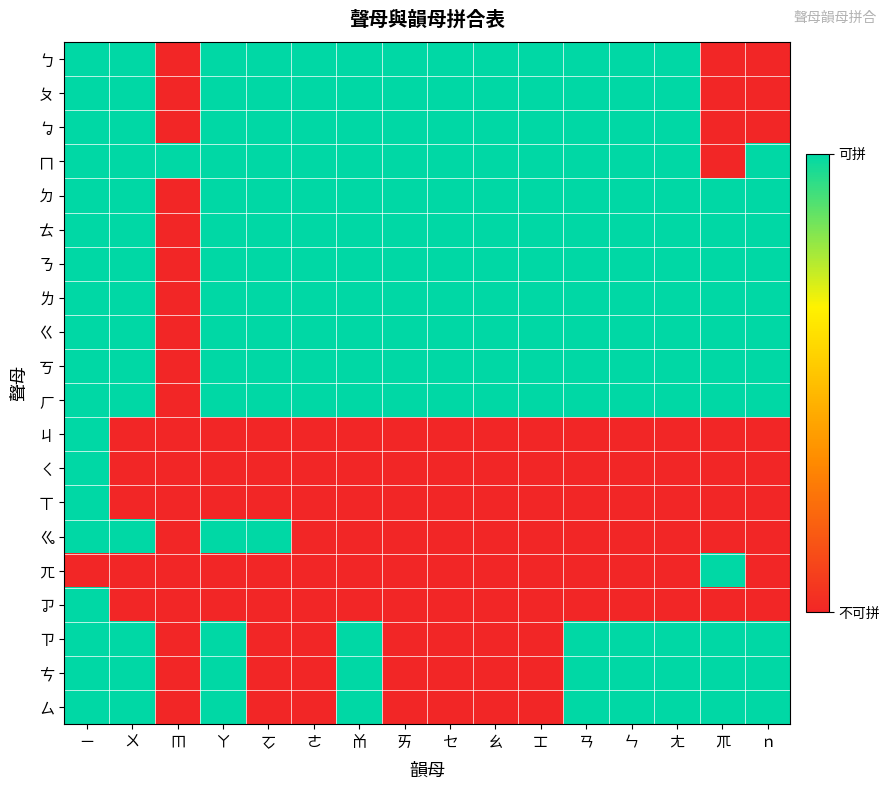

Reading right to left, extract all data points from this chart.

ㄅ: ｎ=0	ㆭ=0	ㄤ=1	ㄣ=1	ㄢ=1	ㆲ=1	ㄠ=1	ㆤ=1	ㄞ=1	ㆰ=1	ㄜ=1	ㆦ=1	ㄚ=1	ㆬ=0	ㄨ=1	ㄧ=1
ㄆ: ｎ=0	ㆭ=0	ㄤ=1	ㄣ=1	ㄢ=1	ㆲ=1	ㄠ=1	ㆤ=1	ㄞ=1	ㆰ=1	ㄜ=1	ㆦ=1	ㄚ=1	ㆬ=0	ㄨ=1	ㄧ=1
ㆠ: ｎ=0	ㆭ=0	ㄤ=1	ㄣ=1	ㄢ=1	ㆲ=1	ㄠ=1	ㆤ=1	ㄞ=1	ㆰ=1	ㄜ=1	ㆦ=1	ㄚ=1	ㆬ=0	ㄨ=1	ㄧ=1
ㄇ: ｎ=1	ㆭ=0	ㄤ=1	ㄣ=1	ㄢ=1	ㆲ=1	ㄠ=1	ㆤ=1	ㄞ=1	ㆰ=1	ㄜ=1	ㆦ=1	ㄚ=1	ㆬ=1	ㄨ=1	ㄧ=1
ㄉ: ｎ=1	ㆭ=1	ㄤ=1	ㄣ=1	ㄢ=1	ㆲ=1	ㄠ=1	ㆤ=1	ㄞ=1	ㆰ=1	ㄜ=1	ㆦ=1	ㄚ=1	ㆬ=0	ㄨ=1	ㄧ=1
ㄊ: ｎ=1	ㆭ=1	ㄤ=1	ㄣ=1	ㄢ=1	ㆲ=1	ㄠ=1	ㆤ=1	ㄞ=1	ㆰ=1	ㄜ=1	ㆦ=1	ㄚ=1	ㆬ=0	ㄨ=1	ㄧ=1
ㄋ: ｎ=1	ㆭ=1	ㄤ=1	ㄣ=1	ㄢ=1	ㆲ=1	ㄠ=1	ㆤ=1	ㄞ=1	ㆰ=1	ㄜ=1	ㆦ=1	ㄚ=1	ㆬ=0	ㄨ=1	ㄧ=1
ㄌ: ｎ=1	ㆭ=1	ㄤ=1	ㄣ=1	ㄢ=1	ㆲ=1	ㄠ=1	ㆤ=1	ㄞ=1	ㆰ=1	ㄜ=1	ㆦ=1	ㄚ=1	ㆬ=0	ㄨ=1	ㄧ=1
ㄍ: ｎ=1	ㆭ=1	ㄤ=1	ㄣ=1	ㄢ=1	ㆲ=1	ㄠ=1	ㆤ=1	ㄞ=1	ㆰ=1	ㄜ=1	ㆦ=1	ㄚ=1	ㆬ=0	ㄨ=1	ㄧ=1
ㄎ: ｎ=1	ㆭ=1	ㄤ=1	ㄣ=1	ㄢ=1	ㆲ=1	ㄠ=1	ㆤ=1	ㄞ=1	ㆰ=1	ㄜ=1	ㆦ=1	ㄚ=1	ㆬ=0	ㄨ=1	ㄧ=1
ㄏ: ｎ=1	ㆭ=1	ㄤ=1	ㄣ=1	ㄢ=1	ㆲ=1	ㄠ=1	ㆤ=1	ㄞ=1	ㆰ=1	ㄜ=1	ㆦ=1	ㄚ=1	ㆬ=0	ㄨ=1	ㄧ=1
ㄐ: ｎ=0	ㆭ=0	ㄤ=0	ㄣ=0	ㄢ=0	ㆲ=0	ㄠ=0	ㆤ=0	ㄞ=0	ㆰ=0	ㄜ=0	ㆦ=0	ㄚ=0	ㆬ=0	ㄨ=0	ㄧ=1
ㄑ: ｎ=0	ㆭ=0	ㄤ=0	ㄣ=0	ㄢ=0	ㆲ=0	ㄠ=0	ㆤ=0	ㄞ=0	ㆰ=0	ㄜ=0	ㆦ=0	ㄚ=0	ㆬ=0	ㄨ=0	ㄧ=1
ㄒ: ｎ=0	ㆭ=0	ㄤ=0	ㄣ=0	ㄢ=0	ㆲ=0	ㄠ=0	ㆤ=0	ㄞ=0	ㆰ=0	ㄜ=0	ㆦ=0	ㄚ=0	ㆬ=0	ㄨ=0	ㄧ=1
ㆣ: ｎ=0	ㆭ=0	ㄤ=0	ㄣ=0	ㄢ=0	ㆲ=0	ㄠ=0	ㆤ=0	ㄞ=0	ㆰ=0	ㄜ=0	ㆦ=1	ㄚ=1	ㆬ=0	ㄨ=1	ㄧ=1
ㄫ: ｎ=0	ㆭ=1	ㄤ=0	ㄣ=0	ㄢ=0	ㆲ=0	ㄠ=0	ㆤ=0	ㄞ=0	ㆰ=0	ㄜ=0	ㆦ=0	ㄚ=0	ㆬ=0	ㄨ=0	ㄧ=0
ㆡ: ｎ=0	ㆭ=0	ㄤ=0	ㄣ=0	ㄢ=0	ㆲ=0	ㄠ=0	ㆤ=0	ㄞ=0	ㆰ=0	ㄜ=0	ㆦ=0	ㄚ=0	ㆬ=0	ㄨ=0	ㄧ=1
ㄗ: ｎ=1	ㆭ=1	ㄤ=1	ㄣ=1	ㄢ=1	ㆲ=0	ㄠ=0	ㆤ=0	ㄞ=0	ㆰ=1	ㄜ=0	ㆦ=0	ㄚ=1	ㆬ=0	ㄨ=1	ㄧ=1
ㄘ: ｎ=1	ㆭ=1	ㄤ=1	ㄣ=1	ㄢ=1	ㆲ=0	ㄠ=0	ㆤ=0	ㄞ=0	ㆰ=1	ㄜ=0	ㆦ=0	ㄚ=1	ㆬ=0	ㄨ=1	ㄧ=1
ㄙ: ｎ=1	ㆭ=1	ㄤ=1	ㄣ=1	ㄢ=1	ㆲ=0	ㄠ=0	ㆤ=0	ㄞ=0	ㆰ=1	ㄜ=0	ㆦ=0	ㄚ=1	ㆬ=0	ㄨ=1	ㄧ=1